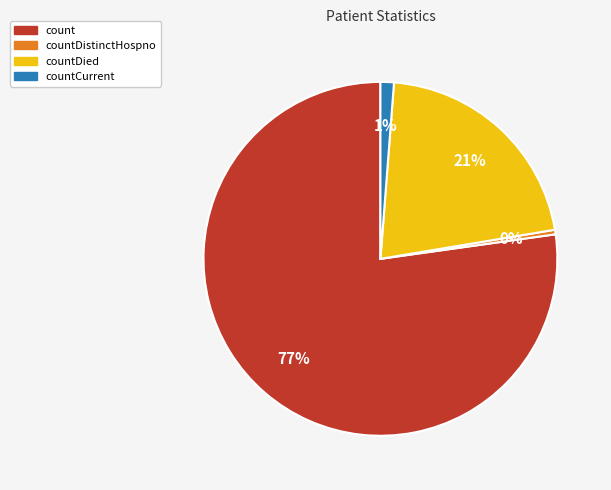

Which slice is the smallest?

countDistinctHospno